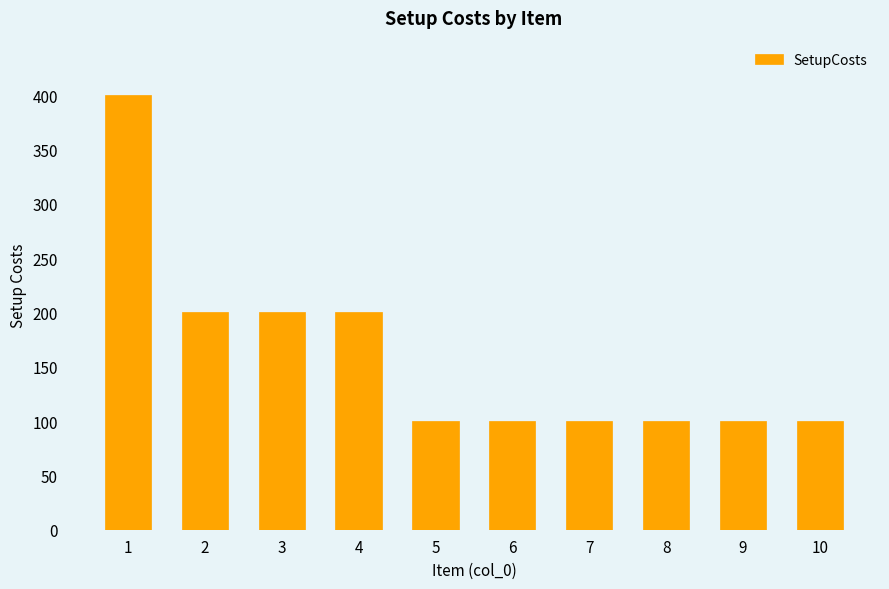

What is the smallest value displayed?

100